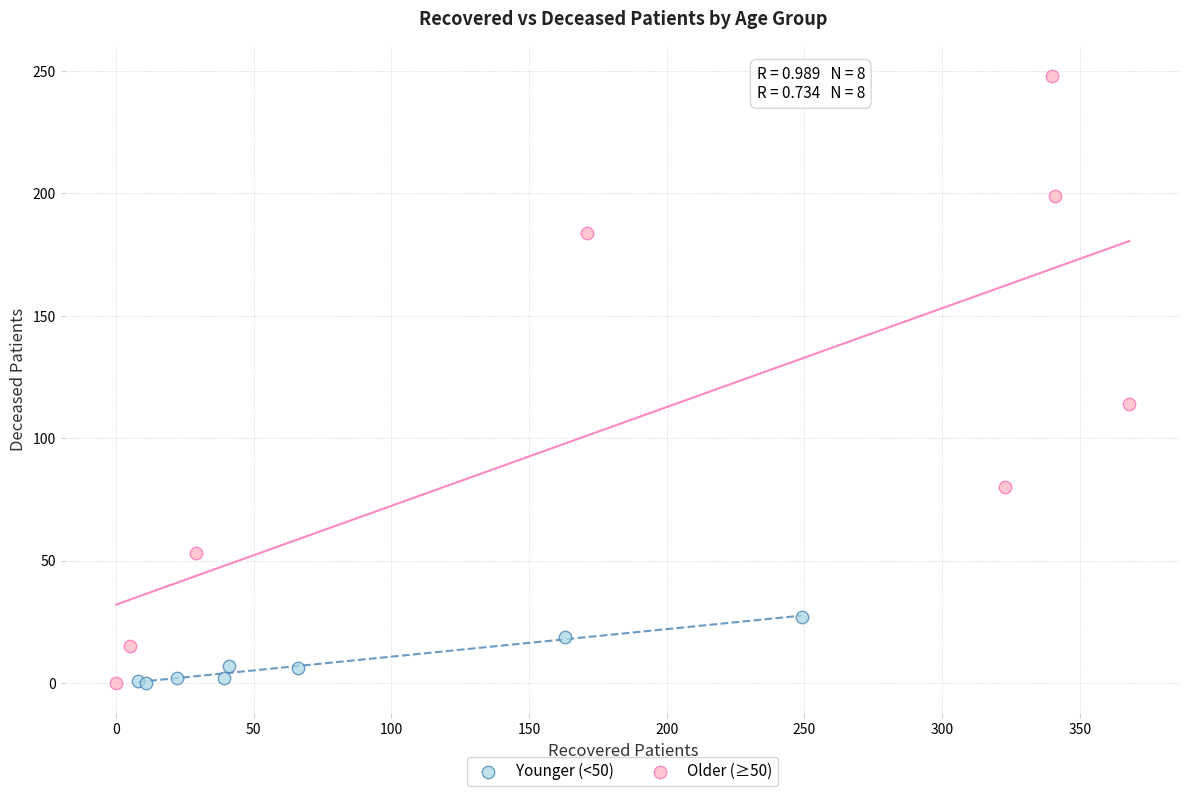

Which series has the largest Y range (max minus min)?

Older (≥50)